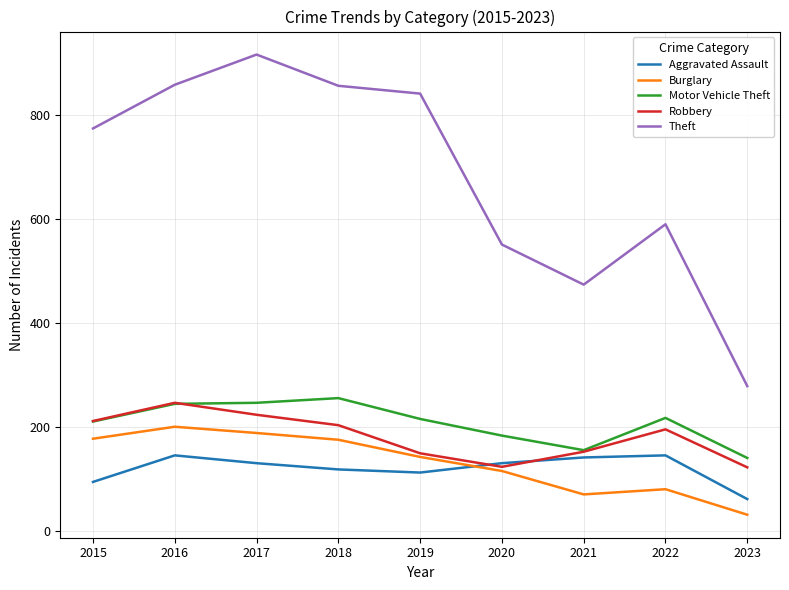

True or false: Theft and Robbery intersect in this chart.

False